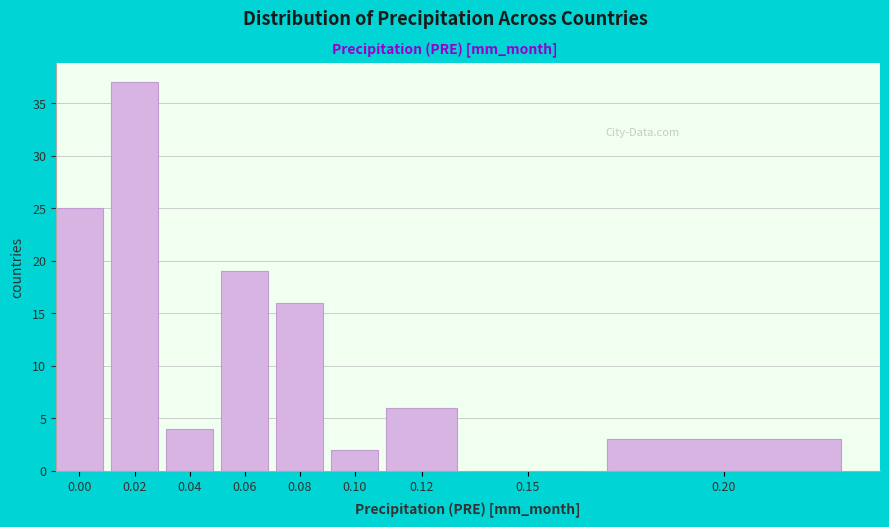

Reading left to right, what are all the values shown in this chart?

0.00=25	0.02=37	0.04=4	0.06=19	0.08=16	0.10=2	0.12=6	0.15=0	0.20=3